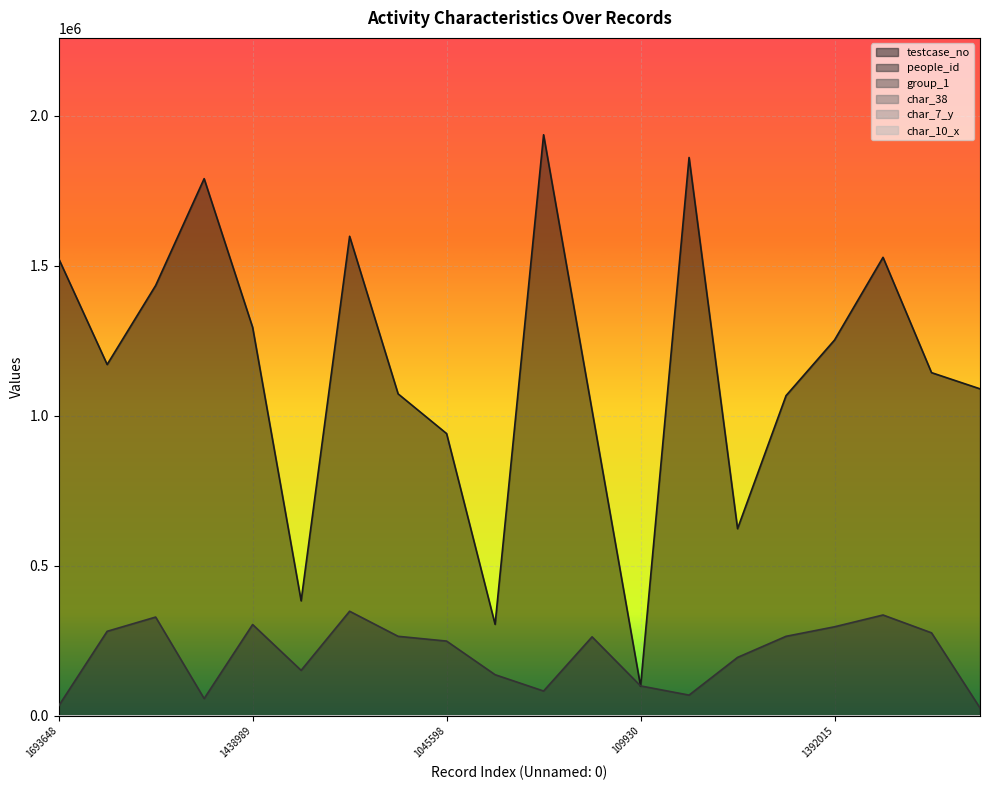

What is the average value of the people_id series?

203769.0